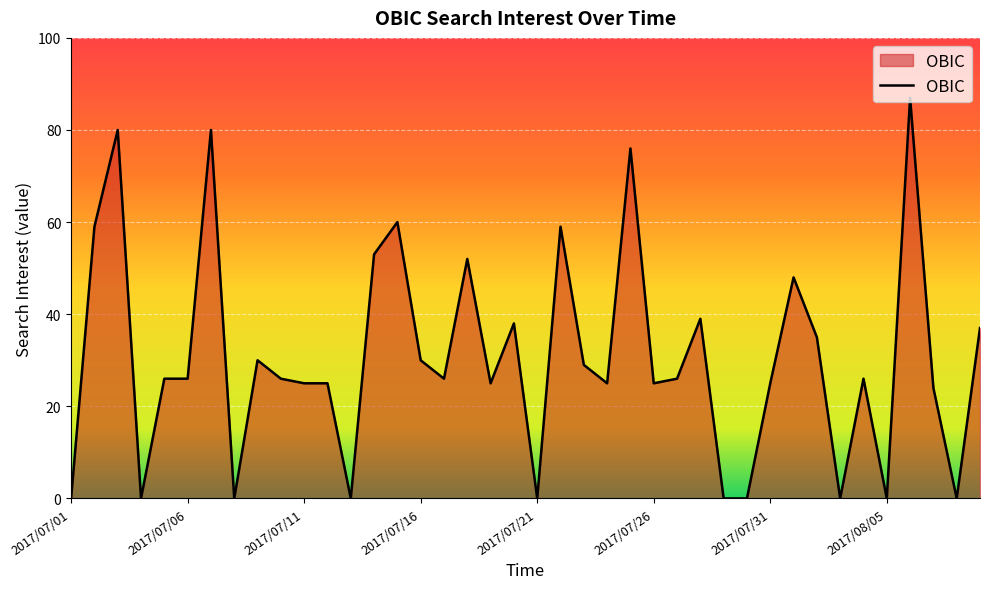

What is the maximum value shown in the chart?

87